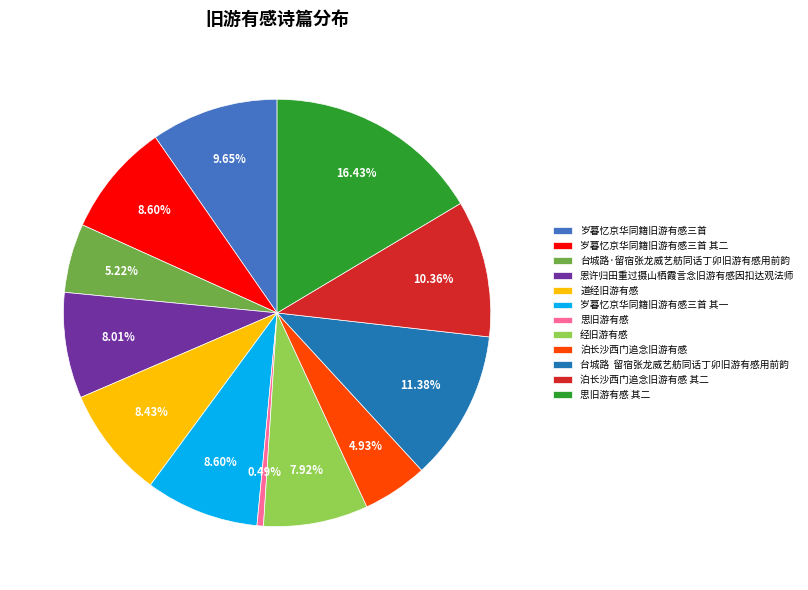

Which has a higher value, 思旧游有感 or 道经旧游有感?

道经旧游有感